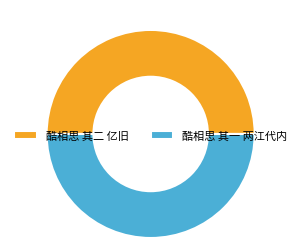

How many slices are in this pie chart?

2